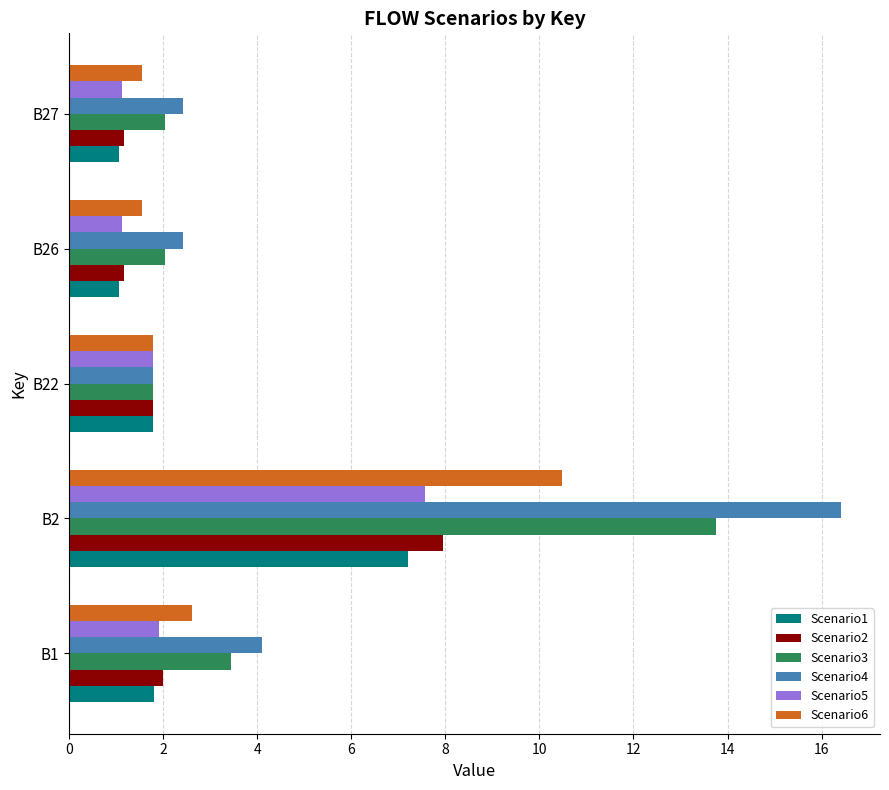

Which series has the largest total across all categories?

Scenario4